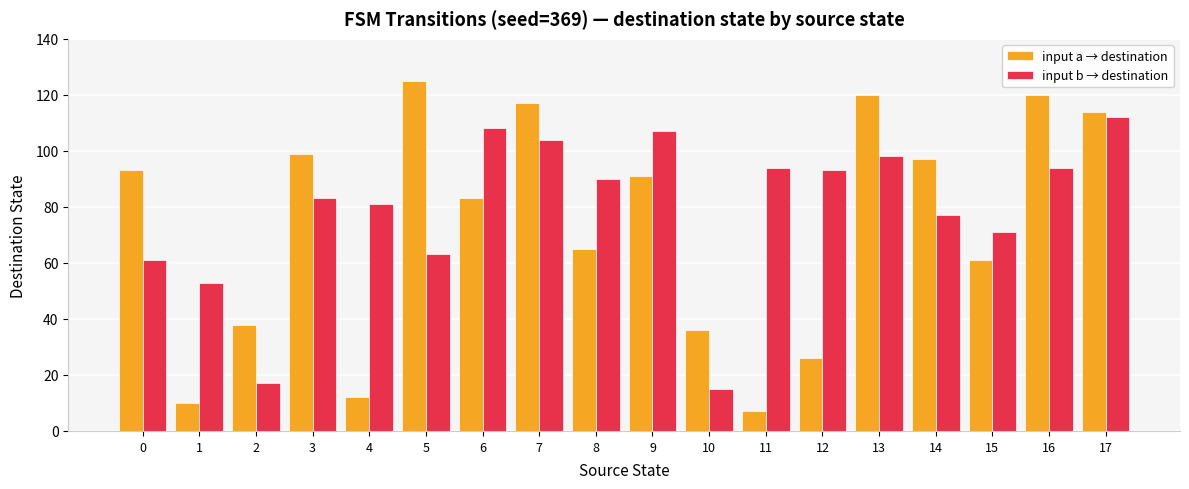

What are all the series names shown in the legend?

input a → destination, input b → destination